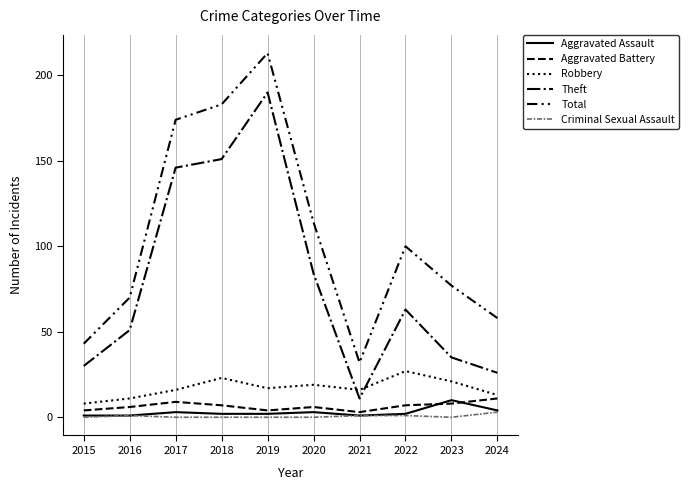

How many lines are shown in the chart?

6